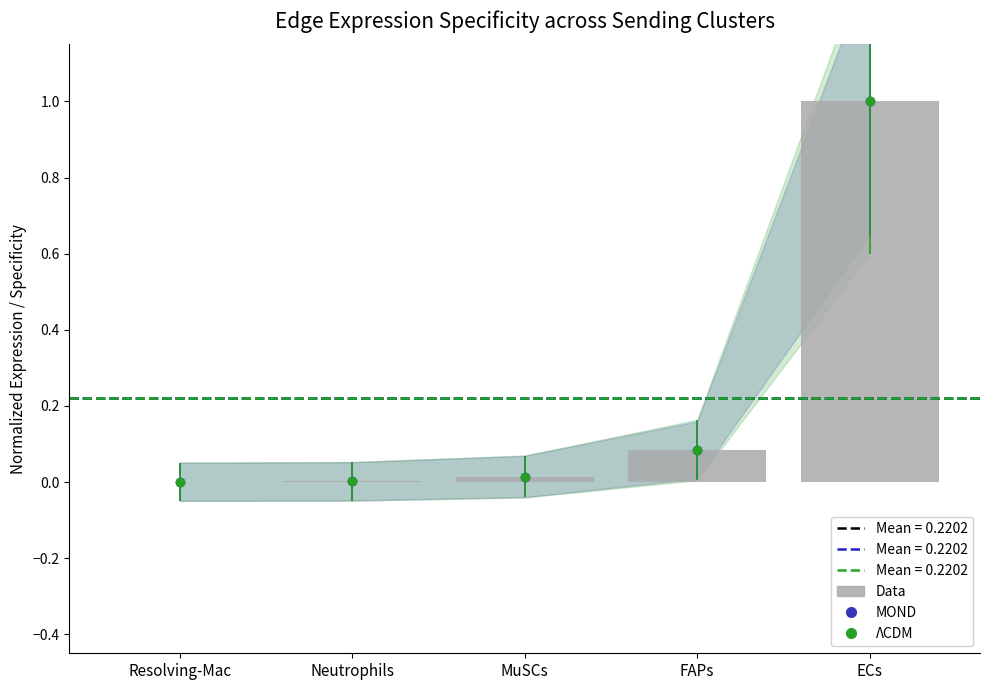

Which category has the highest value across all series?

ECs